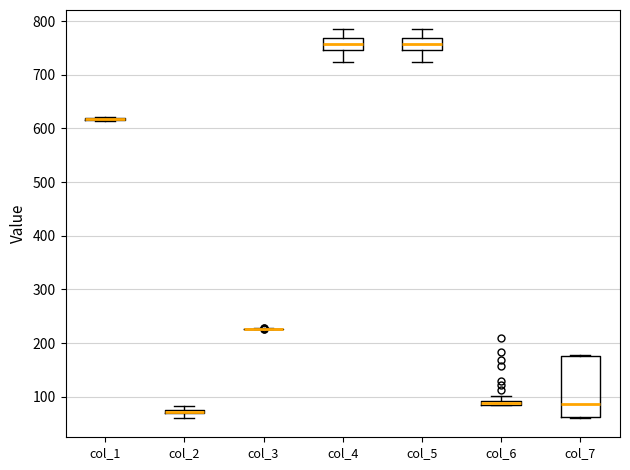

Where is the upper edge of the box for col_2 on the y-axis? The values are not printed on the chart, so give them approximately, as read against the axis.

80